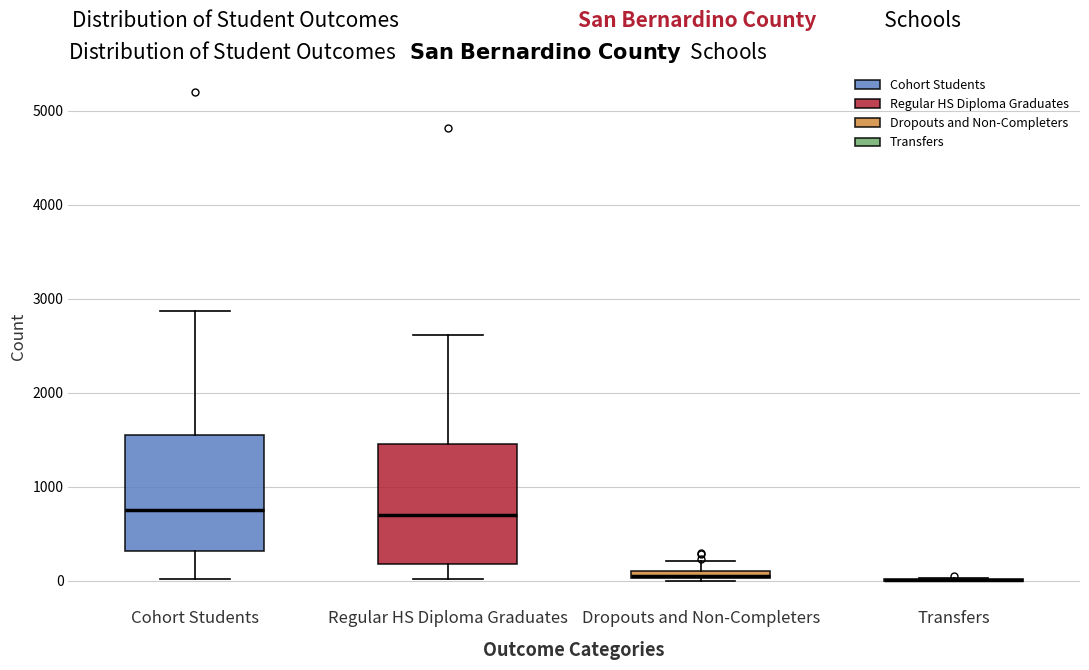

Where does the lower whisker of the box for Cohort Students end on the y-axis? The values are not printed on the chart, so give them approximately, as read against the axis.

0